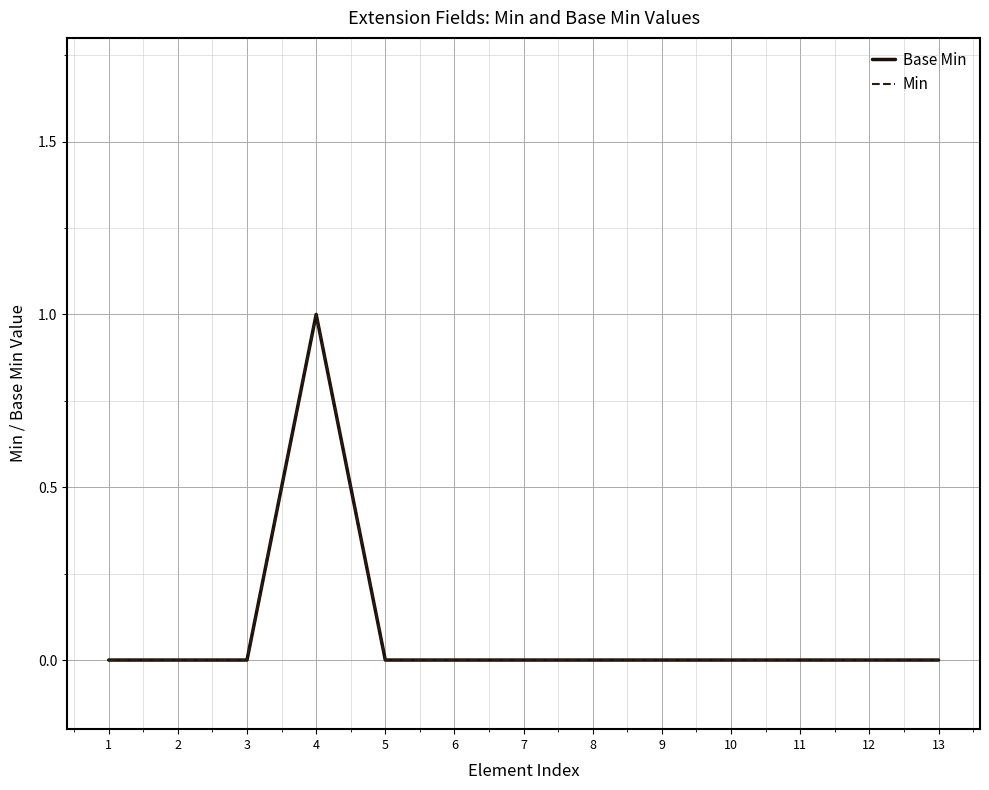

True or false: Base Min has more than 2 points higher than both neighbors.

False